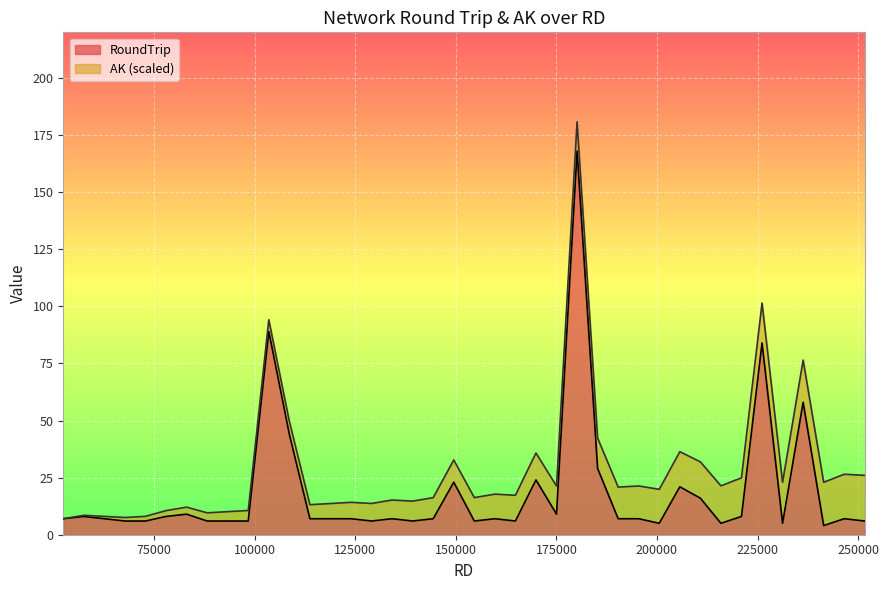

What is the highest value of the RoundTrip series?

168.0